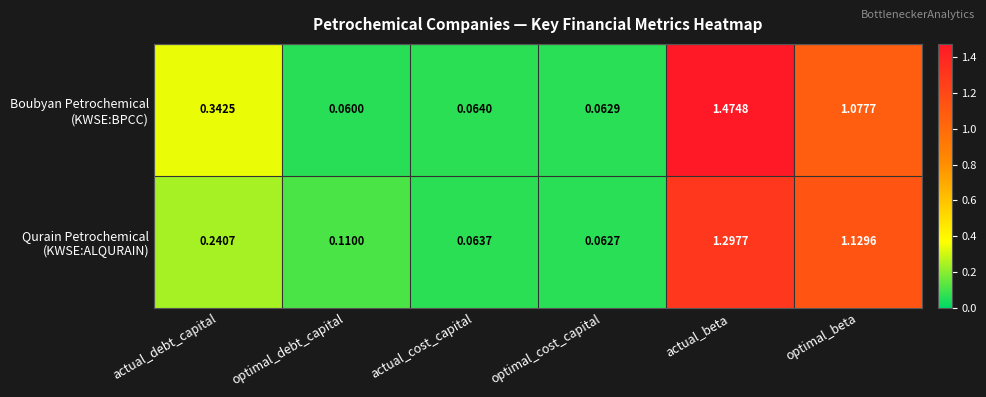

At which category is the sum across all series the highest?

actual_beta